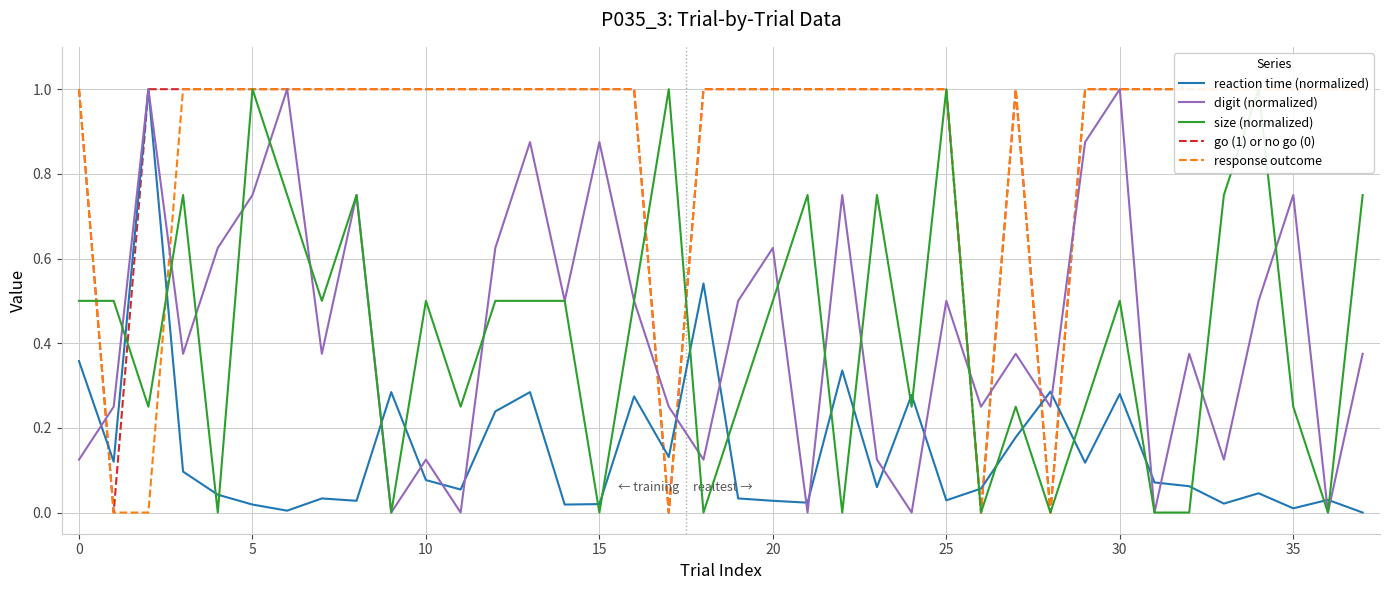

Is the value of digit (normalized) at 35 greater than the value of reaction time (normalized) at 20?

Yes